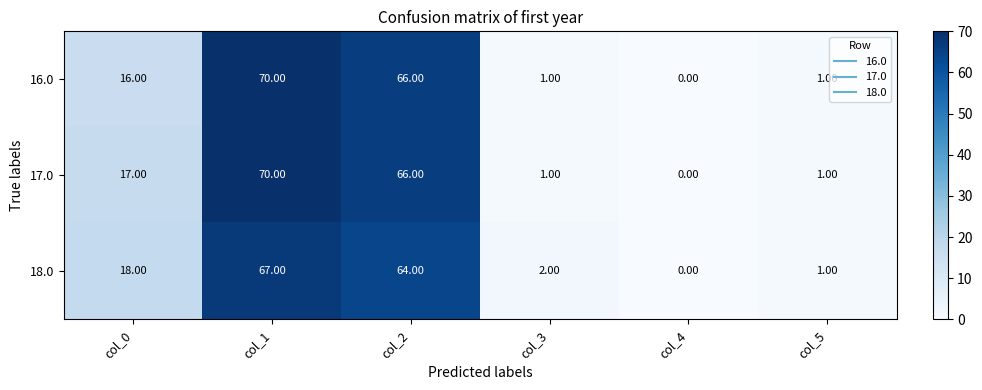

How many data points does each series have?

6